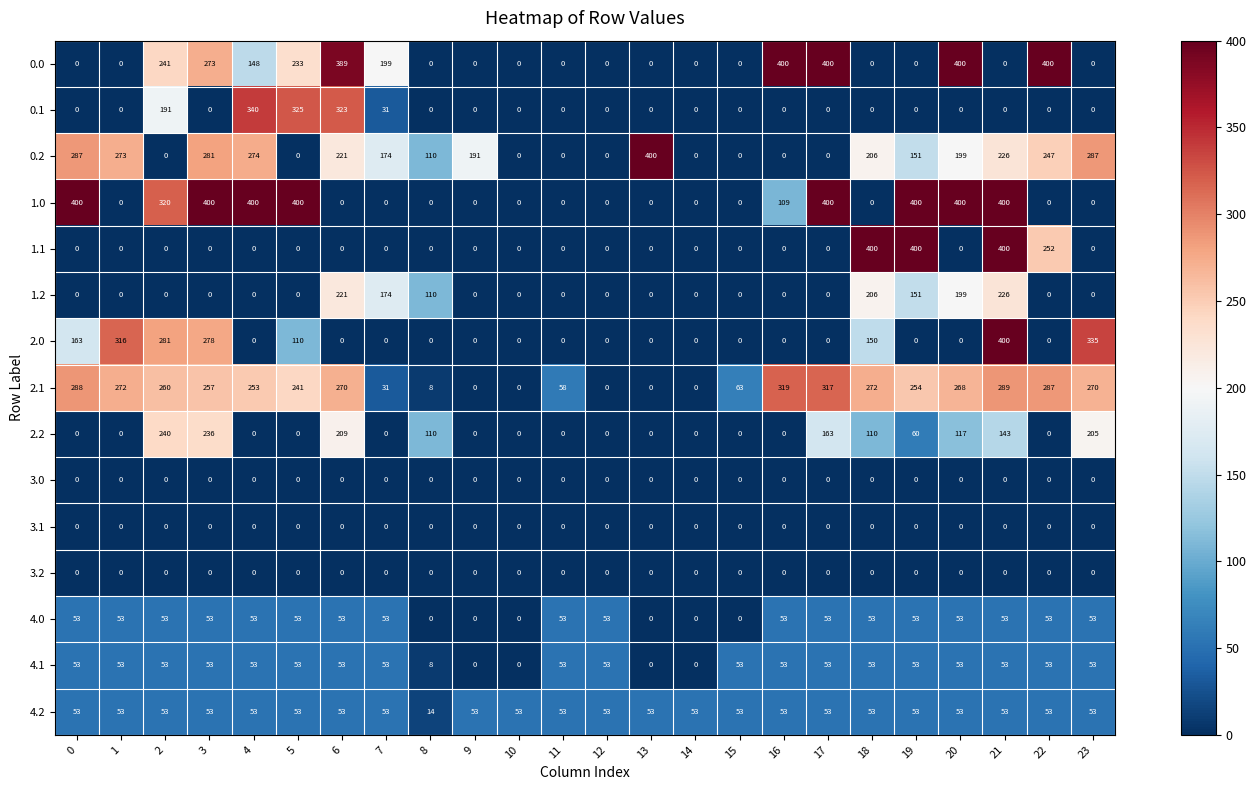

What is the difference between the maximum and minimum values in the 2.2 series?

240